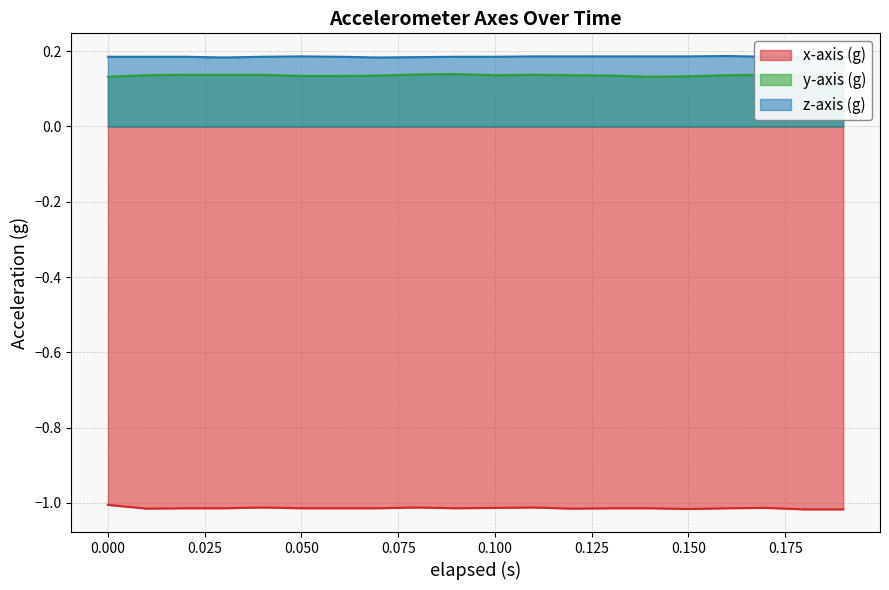

What is the sum of all y-axis (g) values?

2.7